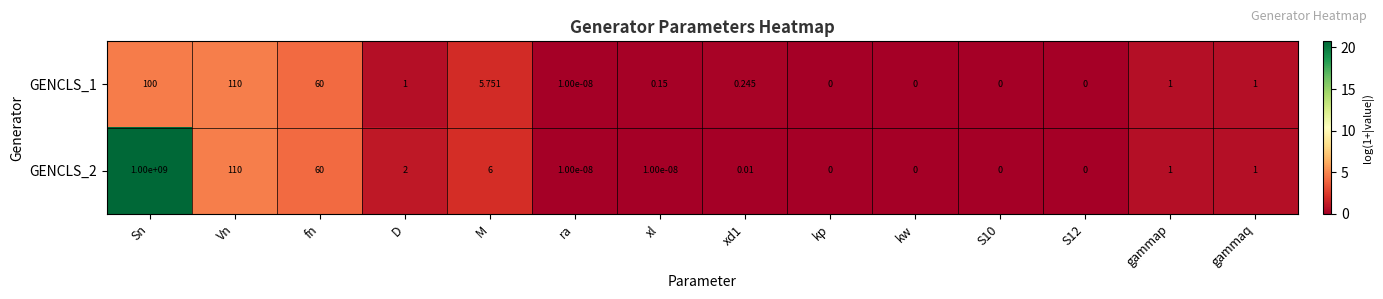

At which label does GENCLS_2 reach its peak?

Sn